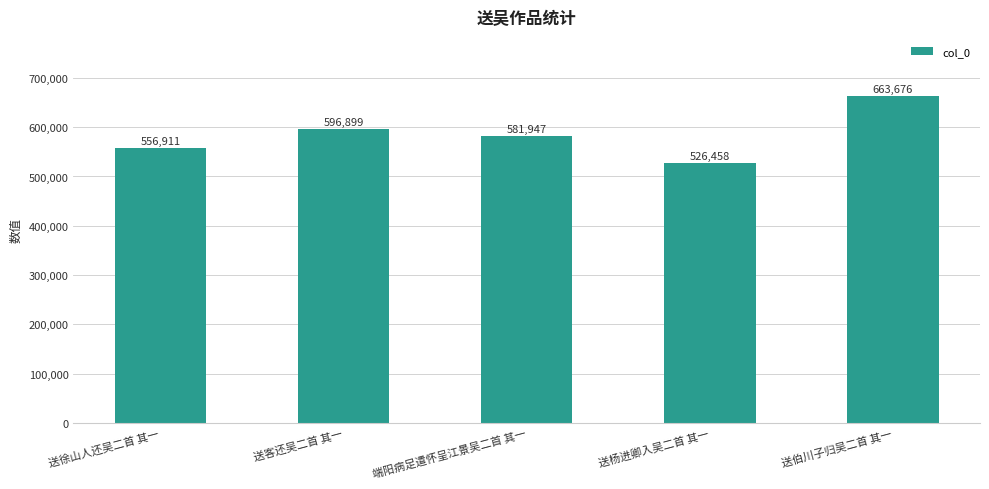

How many series are shown in this chart?

1